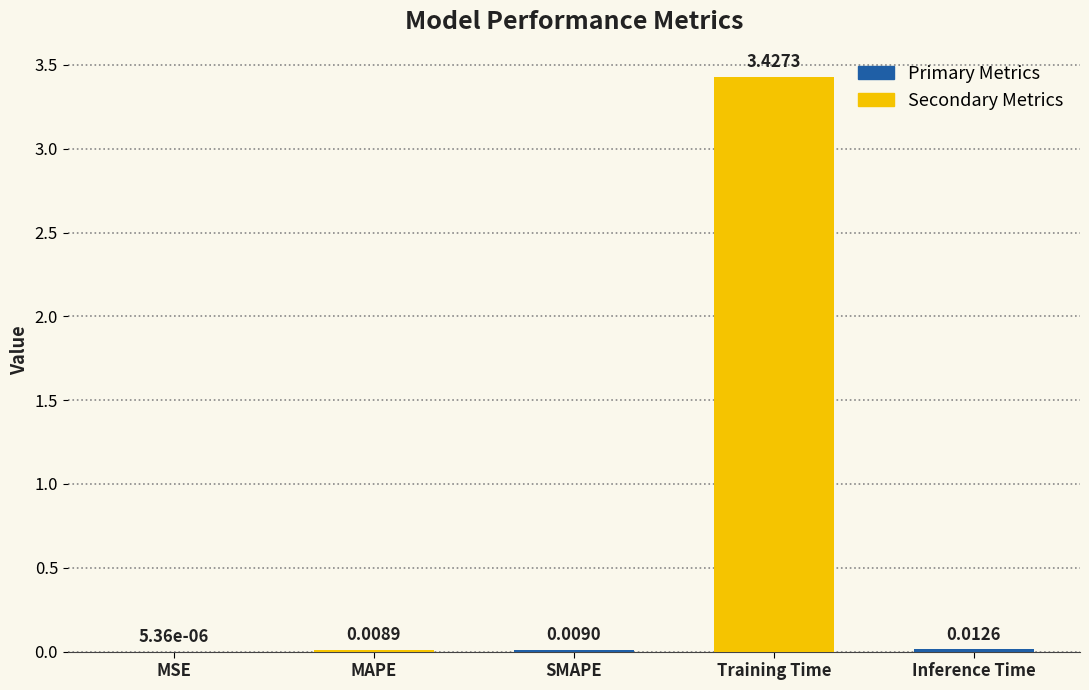

Does the chart contain stacked bars?

No